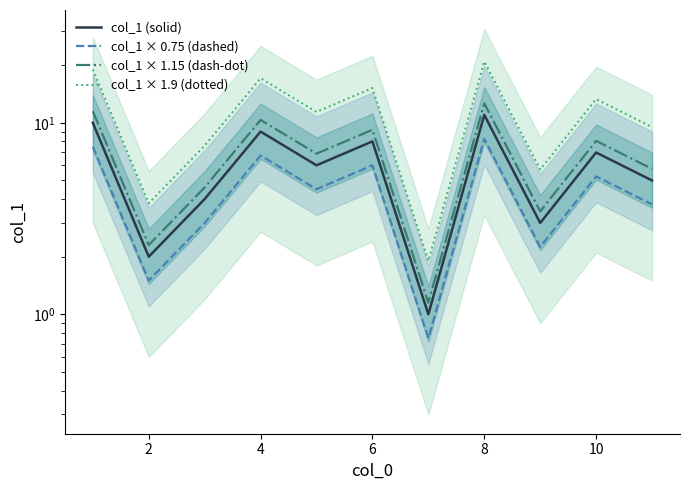

Reading left to right, transcribe all the data shown in this chart.

col_1 (solid): 10.0	2.0	4.0	9.0	6.0	8.0	1.0	11.0	3.0	7.0	5.0
col_1 × 0.75 (dashed): 7.5	1.5	3.0	6.8	4.5	6.0	0.8	8.2	2.2	5.2	3.8
col_1 × 1.15 (dash-dot): 11.5	2.3	4.6	10.3	6.9	9.2	1.1	12.6	3.4	8.0	5.8
col_1 × 1.9 (dotted): 19.0	3.8	7.6	17.1	11.4	15.2	1.9	20.9	5.7	13.3	9.5